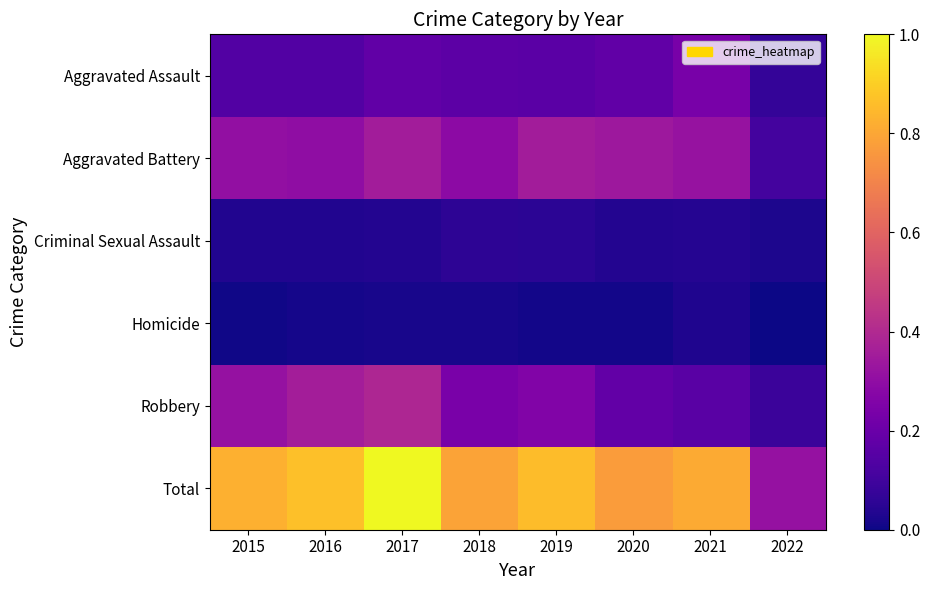

Reading left to right, transcribe all the data shown in this chart.

Aggravated Assault: 2015=0.1	2016=0.1	2017=0.2	2018=0.2	2019=0.2	2020=0.2	2021=0.2	2022=0.1
Aggravated Battery: 2015=0.3	2016=0.3	2017=0.4	2018=0.3	2019=0.4	2020=0.3	2021=0.3	2022=0.1
Criminal Sexual Assault: 2015=0.0	2016=0.0	2017=0.0	2018=0.1	2019=0.1	2020=0.0	2021=0.0	2022=0.0
Homicide: 2015=0.0	2016=0.0	2017=0.0	2018=0.0	2019=0.0	2020=0.0	2021=0.0	2022=0.0
Robbery: 2015=0.3	2016=0.4	2017=0.4	2018=0.2	2019=0.3	2020=0.2	2021=0.2	2022=0.1
Total: 2015=0.8	2016=0.9	2017=1.0	2018=0.8	2019=0.9	2020=0.8	2021=0.8	2022=0.3